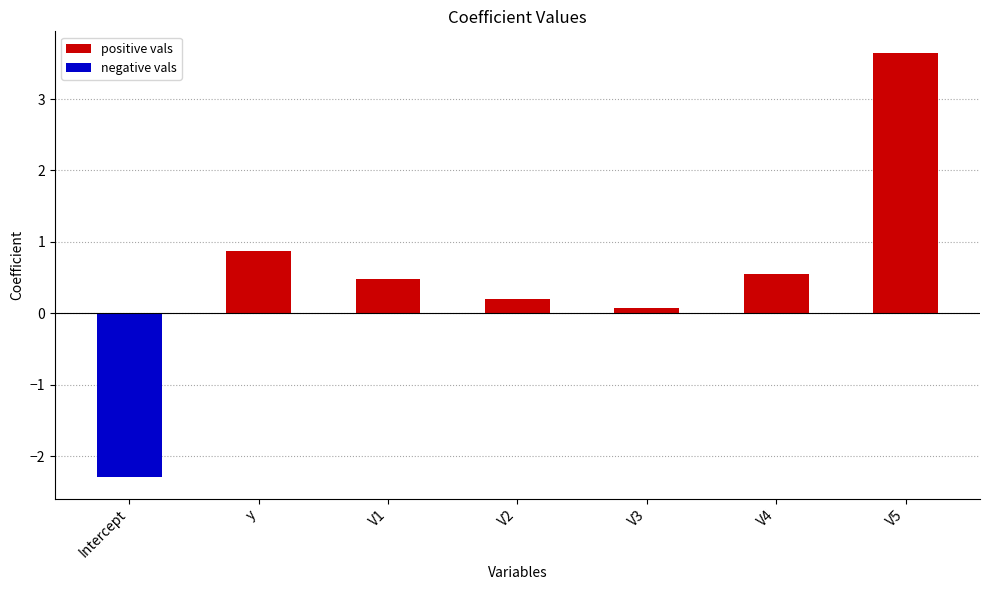

Count the number of categories in the chart.

7